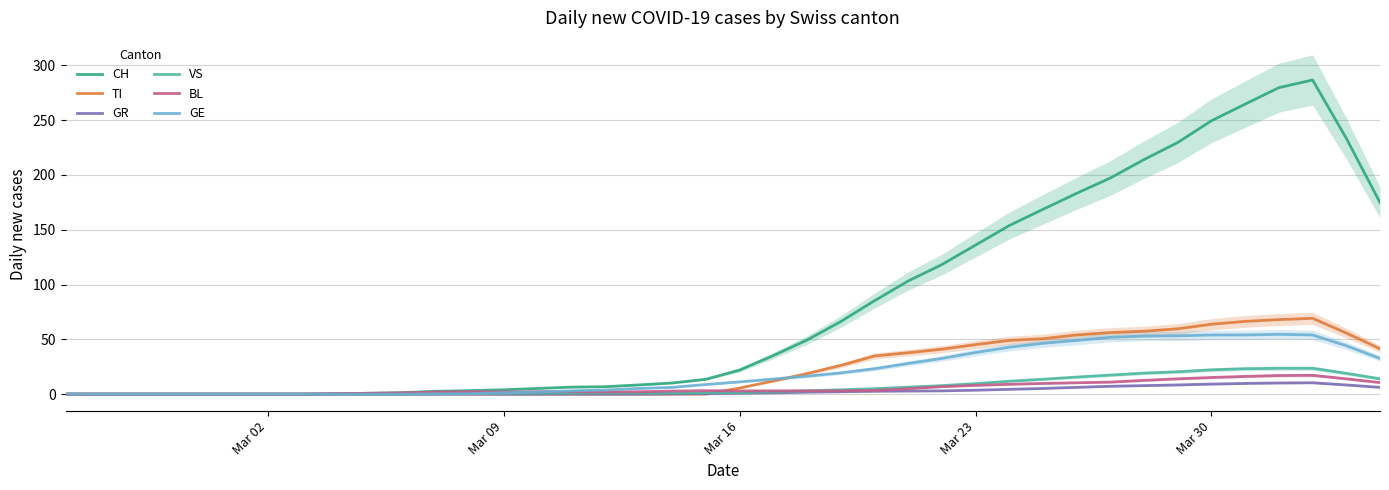

Is it true that BL equals 15.2 at Mar 30?

True